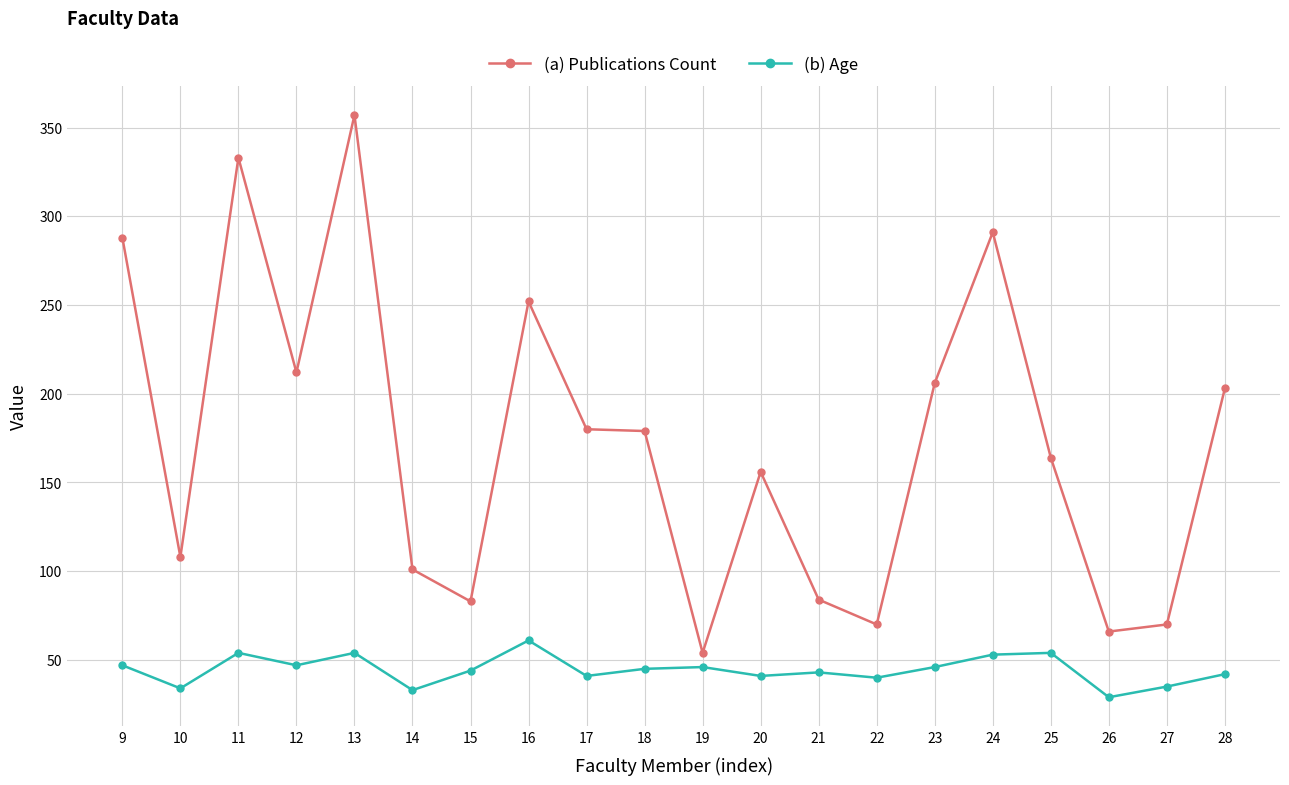

Is it true that (a) Publications Count equals 206 at 23?

True